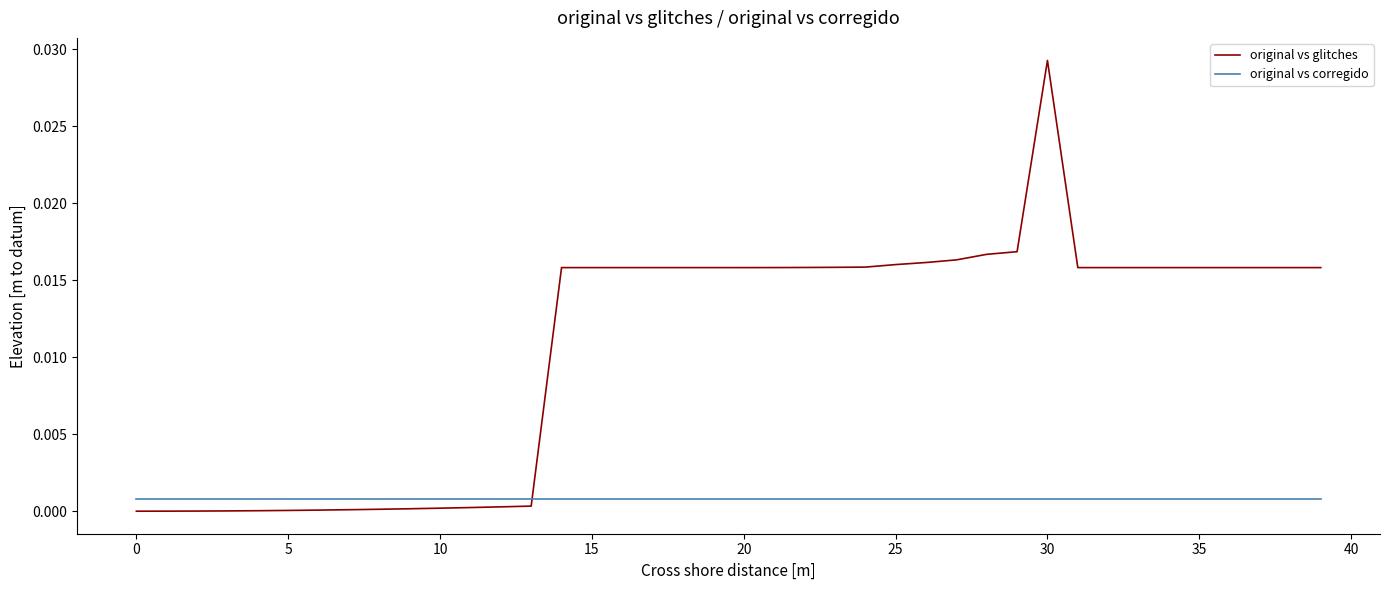

How many lines are shown in the chart?

2